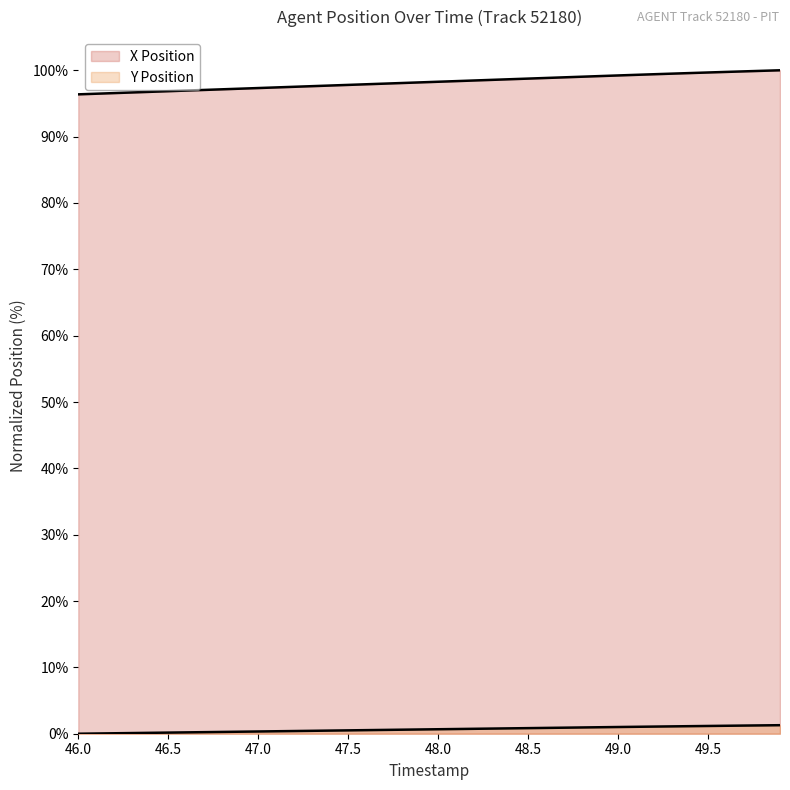

How many lines are shown in the chart?

2